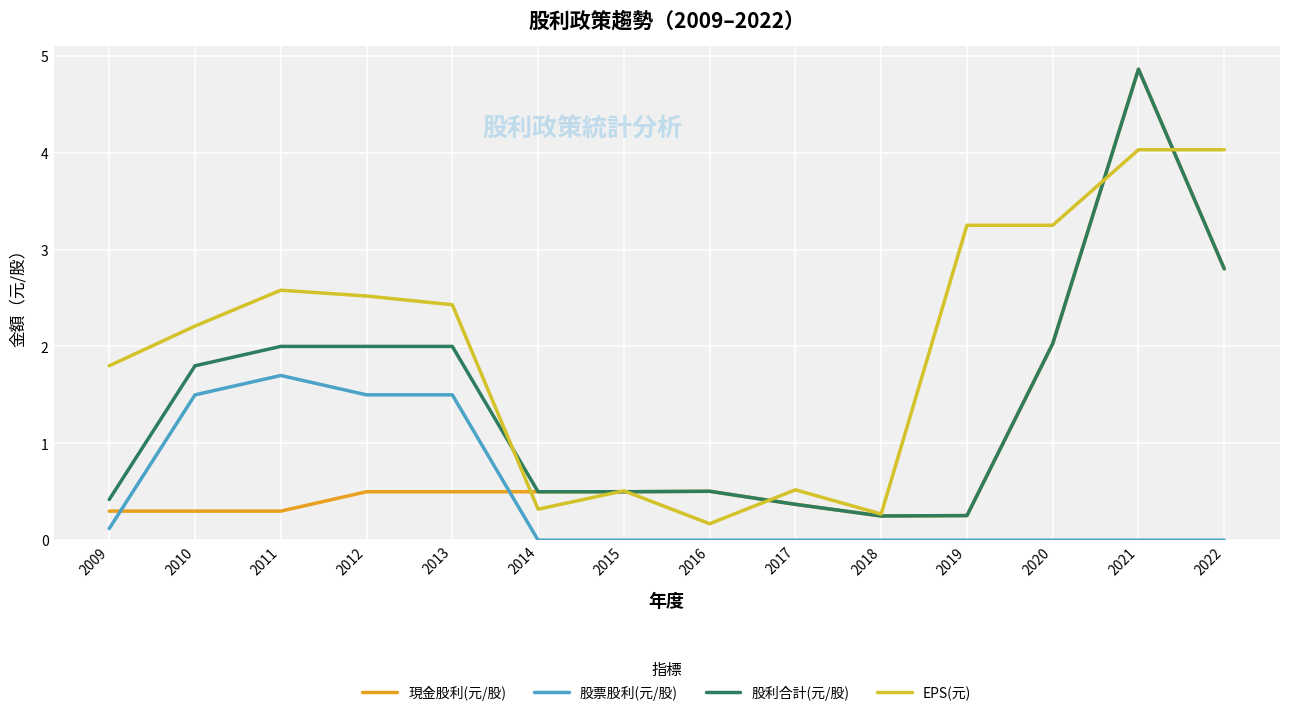

What is the maximum value for EPS(元)?

4.0